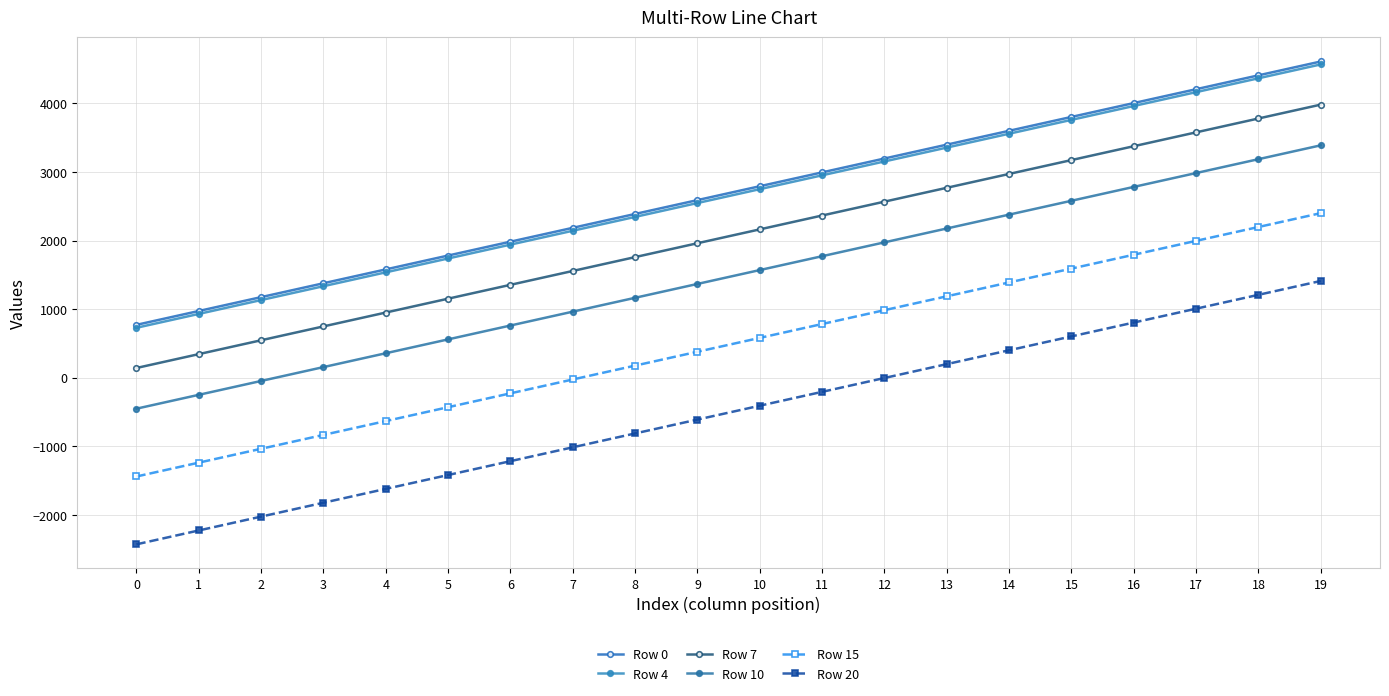

At how many categories does at least one series exceed 2889?

9